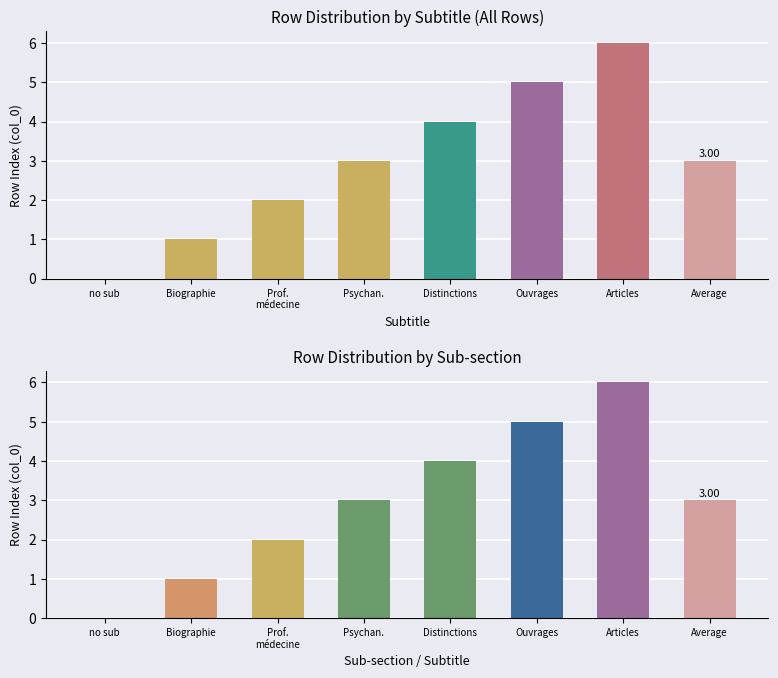

What is the difference between the second highest and minimum values?

5